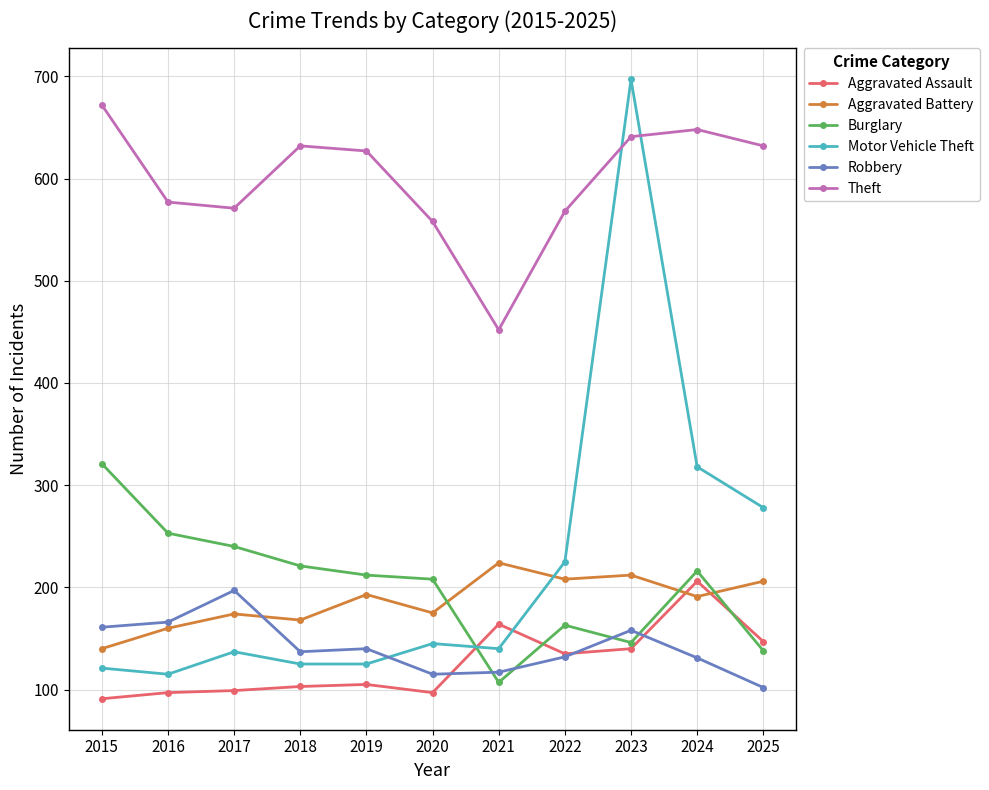

What is the value of the Robbery point at the 1st from the left?

161